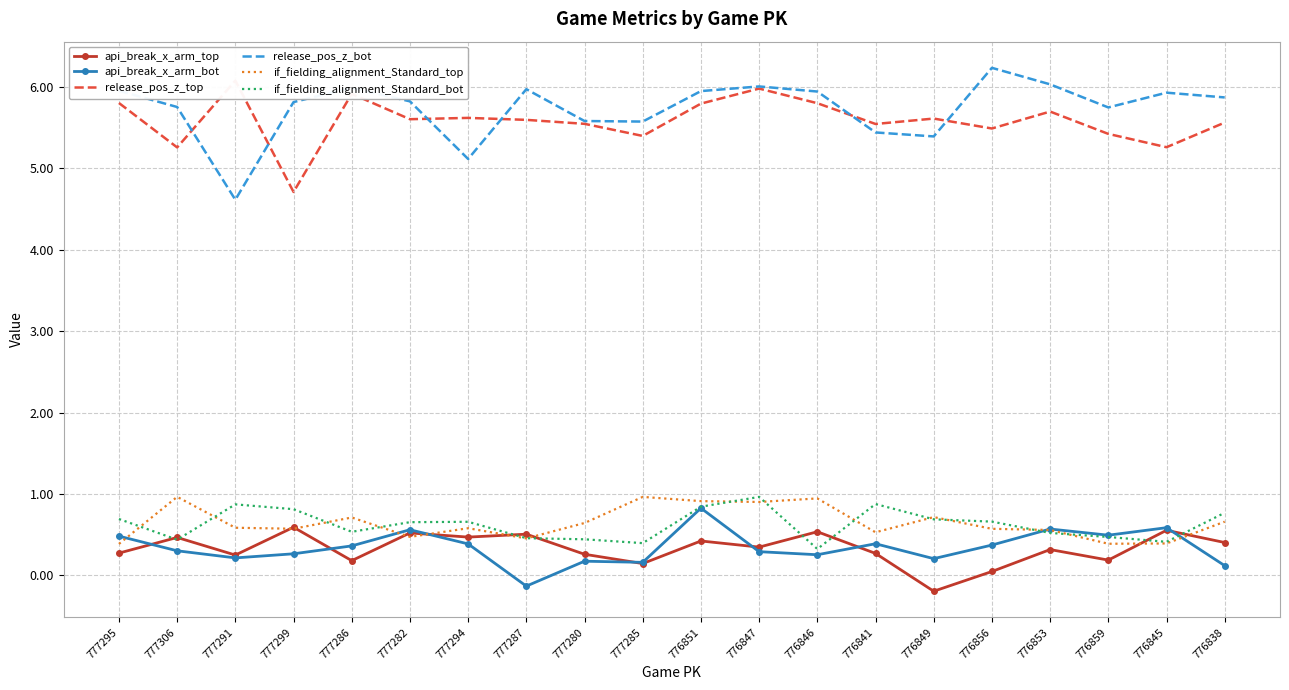

Where does the release_pos_z_bot series first go above 5?

777295